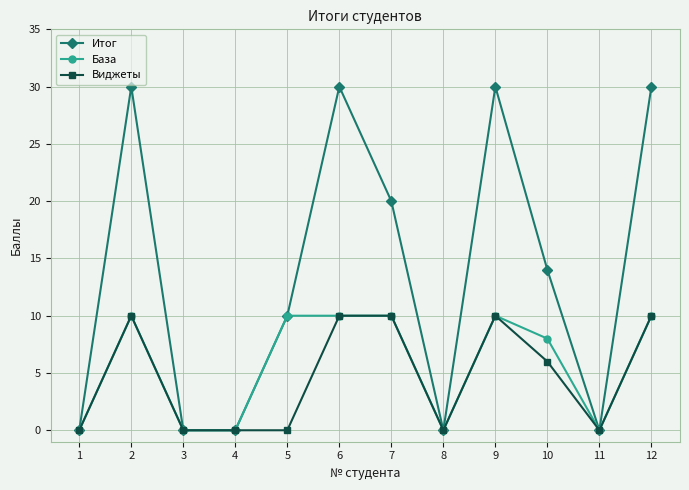

What is the approximate value of Виджеты at 9, to the nearest 5?

10